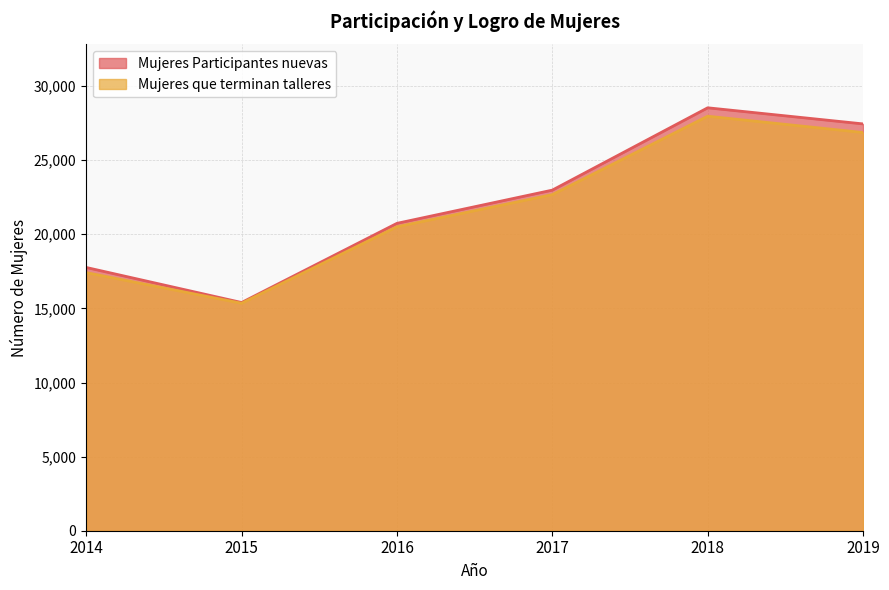

Which has a higher value, 2017 or 2014?

2017